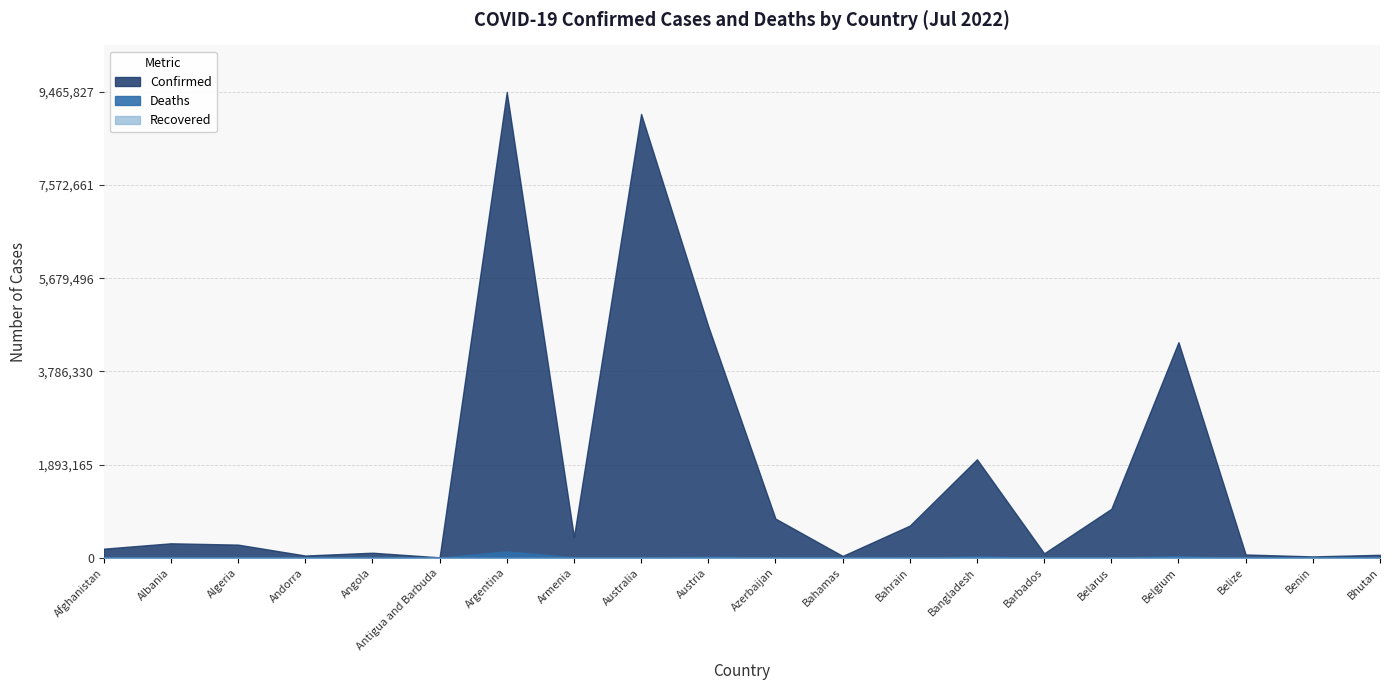

What is the average value of the Deaths series?

13566